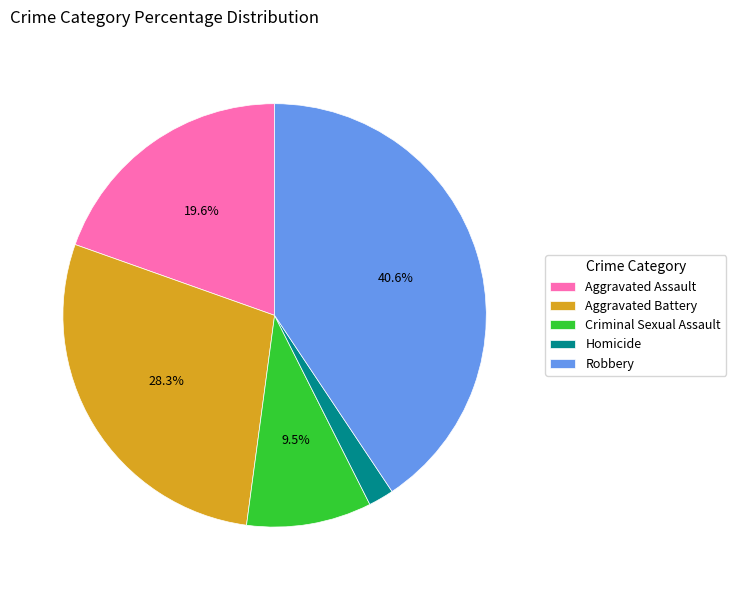

Which has a higher value, Homicide or Aggravated Battery?

Aggravated Battery